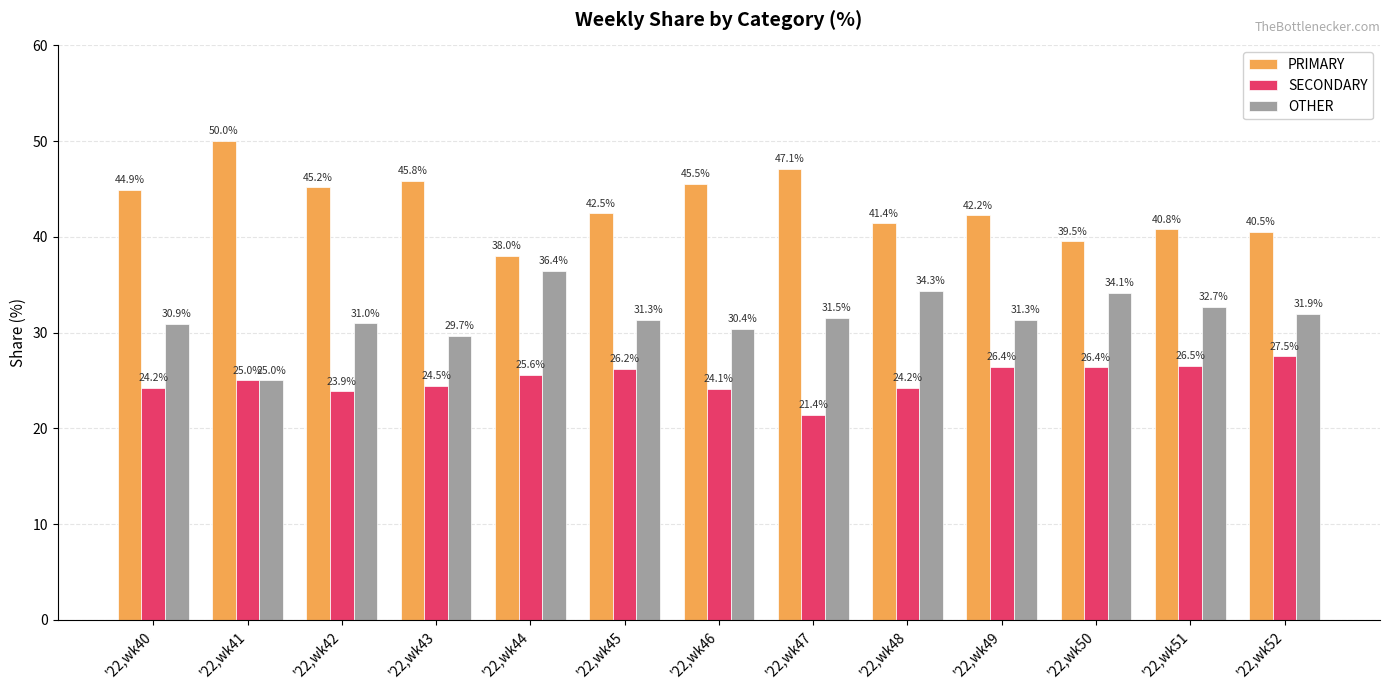

Is the value of OTHER at '22,wk47 greater than the value of SECONDARY at '22,wk49?

Yes